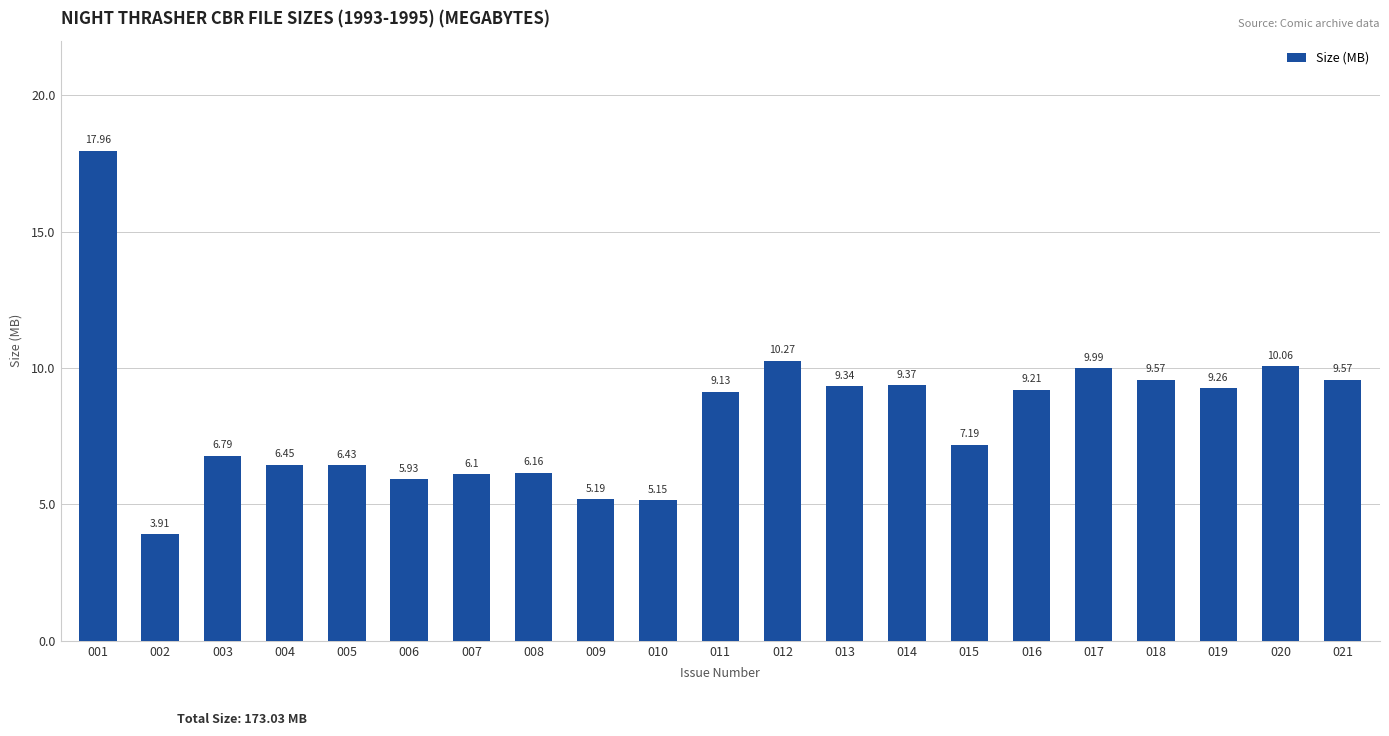

What is the difference between the second highest and second lowest values?

5.1